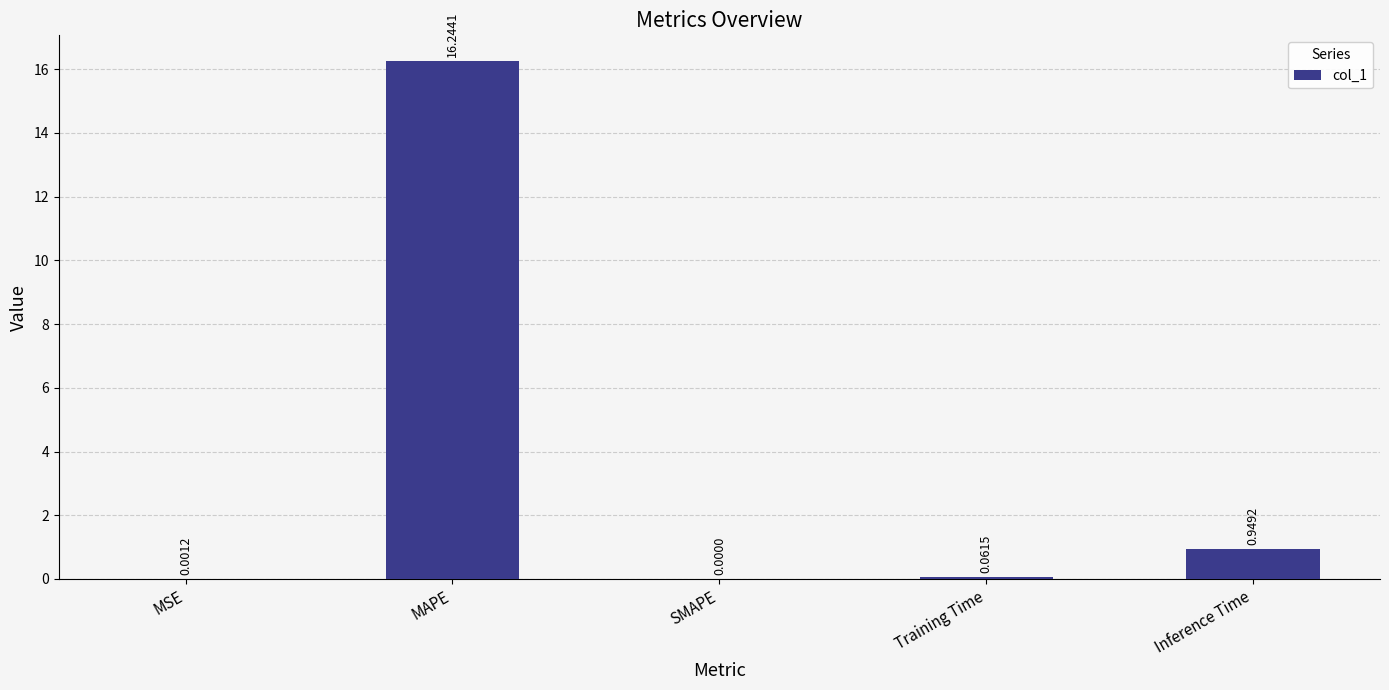

At which label is the value closest to 8?

Inference Time